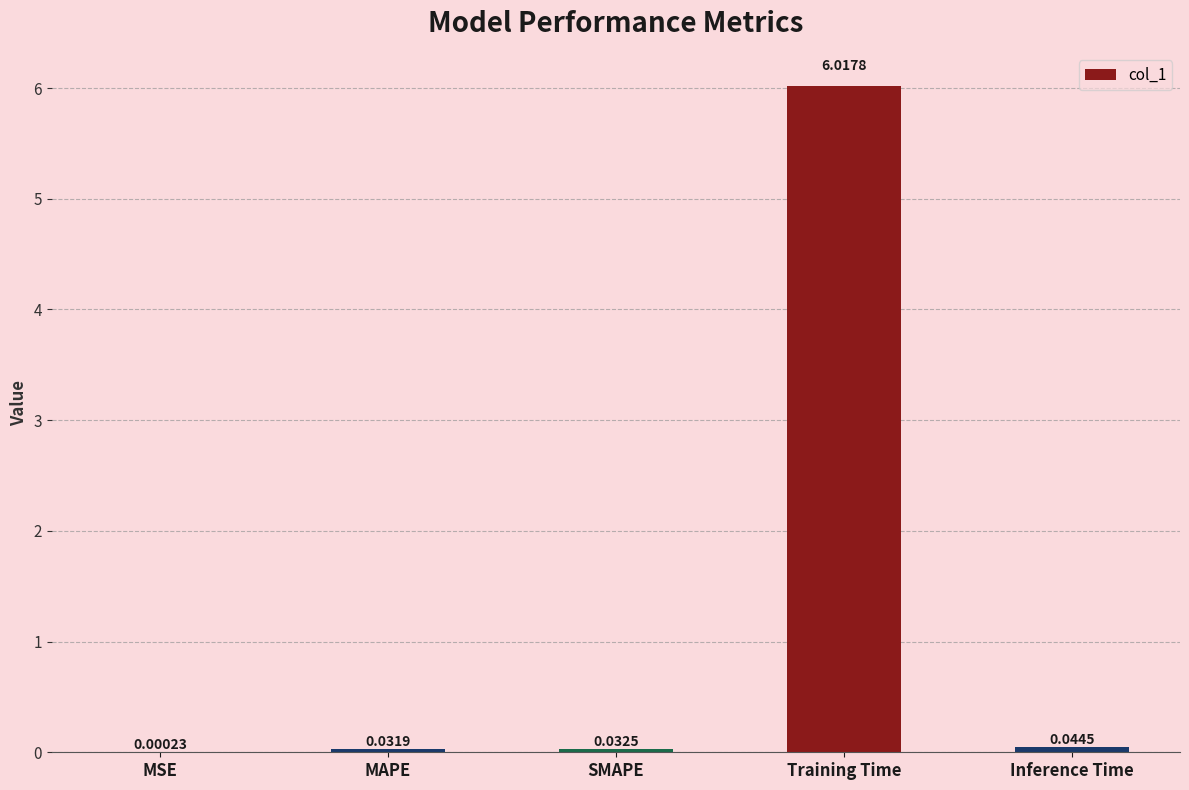

At which category does the chart reach its peak across all series?

Training Time